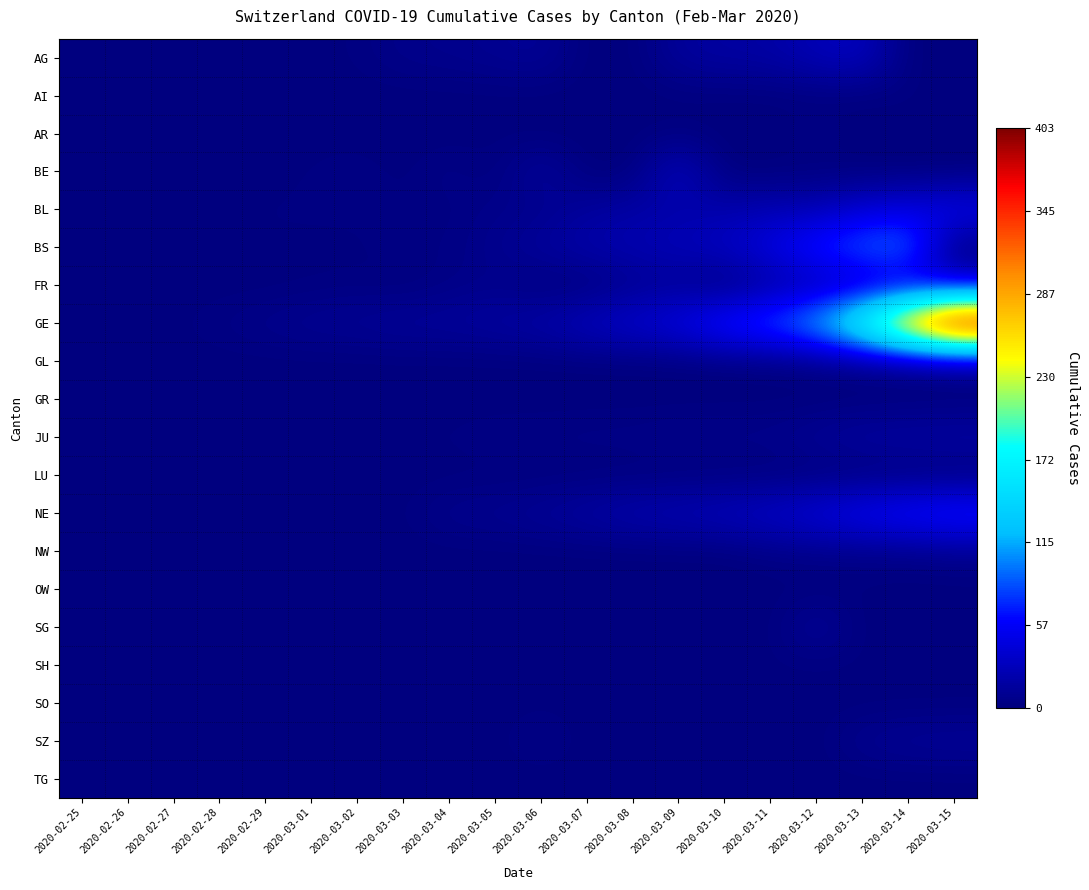

Reading right to left, what are all the values shown in this chart?

AG: 2020-03-15=0	2020-03-14=0	2020-03-13=32	2020-03-12=27	2020-03-11=18	2020-03-10=17	2020-03-09=14	2020-03-08=0	2020-03-07=0	2020-03-06=12	2020-03-05=9	2020-03-04=7	2020-03-03=6	2020-03-02=2	2020-03-01=0	2020-02-29=0	2020-02-28=1	2020-02-27=0	2020-02-26=0	2020-02-25=0
AI: 2020-03-15=0	2020-03-14=2	2020-03-13=0	2020-03-12=0	2020-03-11=0	2020-03-10=0	2020-03-09=0	2020-03-08=0	2020-03-07=0	2020-03-06=0	2020-03-05=0	2020-03-04=0	2020-03-03=0	2020-03-02=0	2020-03-01=0	2020-02-29=0	2020-02-28=0	2020-02-27=0	2020-02-26=0	2020-02-25=0
AR: 2020-03-15=0	2020-03-14=0	2020-03-13=0	2020-03-12=5	2020-03-11=0	2020-03-10=0	2020-03-09=2	2020-03-08=0	2020-03-07=0	2020-03-06=0	2020-03-05=1	2020-03-04=0	2020-03-03=0	2020-03-02=0	2020-03-01=0	2020-02-29=0	2020-02-28=0	2020-02-27=0	2020-02-26=0	2020-02-25=0
BE: 2020-03-15=0	2020-03-14=0	2020-03-13=0	2020-03-12=0	2020-03-11=0	2020-03-10=0	2020-03-09=34	2020-03-08=0	2020-03-07=0	2020-03-06=17	2020-03-05=0	2020-03-04=6	2020-03-03=0	2020-03-02=4	2020-03-01=2	2020-02-29=0	2020-02-28=1	2020-02-27=0	2020-02-26=0	2020-02-25=0
BL: 2020-03-15=54	2020-03-14=47	2020-03-13=42	2020-03-12=26	2020-03-11=26	2020-03-10=22	2020-03-09=20	2020-03-08=19	2020-03-07=15	2020-03-06=6	2020-03-05=6	2020-03-04=2	2020-03-03=2	2020-03-02=2	2020-03-01=2	2020-02-29=2	2020-02-28=1	2020-02-27=0	2020-02-26=0	2020-02-25=0
BS: 2020-03-15=0	2020-03-14=100	2020-03-13=92	2020-03-12=73	2020-03-11=49	2020-03-10=33	2020-03-09=28	2020-03-08=24	2020-03-07=21	2020-03-06=15	2020-03-05=8	2020-03-04=3	2020-03-03=3	2020-03-02=1	2020-03-01=1	2020-02-29=1	2020-02-28=1	2020-02-27=1	2020-02-26=0	2020-02-25=0
FR: 2020-03-15=40	2020-03-14=36	2020-03-13=29	2020-03-12=22	2020-03-11=16	2020-03-10=0	2020-03-09=11	2020-03-08=8	2020-03-07=0	2020-03-06=0	2020-03-05=6	2020-03-04=4	2020-03-03=0	2020-03-02=2	2020-03-01=1	2020-02-29=0	2020-02-28=0	2020-02-27=0	2020-02-26=0	2020-02-25=0
GE: 2020-03-15=403	2020-03-14=310	2020-03-13=197	2020-03-12=123	2020-03-11=91	2020-03-10=75	2020-03-09=50	2020-03-08=40	2020-03-07=32	2020-03-06=21	2020-03-05=17	2020-03-04=14	2020-03-03=14	2020-03-02=11	2020-03-01=10	2020-02-29=7	2020-02-28=4	2020-02-27=1	2020-02-26=1	2020-02-25=0
GL: 2020-03-15=10	2020-03-14=8	2020-03-13=6	2020-03-12=3	2020-03-11=1	2020-03-10=1	2020-03-09=0	2020-03-08=0	2020-03-07=0	2020-03-06=0	2020-03-05=0	2020-03-04=0	2020-03-03=0	2020-03-02=0	2020-03-01=0	2020-02-29=0	2020-02-28=0	2020-02-27=0	2020-02-26=0	2020-02-25=0
GR: 2020-03-15=0	2020-03-14=0	2020-03-13=0	2020-03-12=0	2020-03-11=0	2020-03-10=0	2020-03-09=0	2020-03-08=0	2020-03-07=0	2020-03-06=0	2020-03-05=0	2020-03-04=0	2020-03-03=0	2020-03-02=0	2020-03-01=0	2020-02-29=0	2020-02-28=0	2020-02-27=0	2020-02-26=0	2020-02-25=0
JU: 2020-03-15=19	2020-03-14=18	2020-03-13=17	2020-03-12=12	2020-03-11=7	2020-03-10=7	2020-03-09=7	2020-03-08=5	2020-03-07=5	2020-03-06=4	2020-03-05=4	2020-03-04=2	2020-03-03=2	2020-03-02=1	2020-03-01=1	2020-02-29=1	2020-02-28=1	2020-02-27=1	2020-02-26=0	2020-02-25=0
LU: 2020-03-15=0	2020-03-14=0	2020-03-13=0	2020-03-12=0	2020-03-11=0	2020-03-10=0	2020-03-09=0	2020-03-08=0	2020-03-07=0	2020-03-06=0	2020-03-05=0	2020-03-04=0	2020-03-03=0	2020-03-02=0	2020-03-01=0	2020-02-29=0	2020-02-28=0	2020-02-27=0	2020-02-26=0	2020-02-25=0
NE: 2020-03-15=74	2020-03-14=68	2020-03-13=59	2020-03-12=46	2020-03-11=37	2020-03-10=31	2020-03-09=27	2020-03-08=24	2020-03-07=18	2020-03-06=13	2020-03-05=9	2020-03-04=8	2020-03-03=1	2020-03-02=1	2020-03-01=1	2020-02-29=0	2020-02-28=0	2020-02-27=0	2020-02-26=0	2020-02-25=0
NW: 2020-03-15=8	2020-03-14=5	2020-03-13=5	2020-03-12=5	2020-03-11=4	2020-03-10=0	2020-03-09=0	2020-03-08=0	2020-03-07=0	2020-03-06=0	2020-03-05=0	2020-03-04=0	2020-03-03=0	2020-03-02=0	2020-03-01=0	2020-02-29=0	2020-02-28=0	2020-02-27=0	2020-02-26=0	2020-02-25=0
OW: 2020-03-15=0	2020-03-14=0	2020-03-13=1	2020-03-12=0	2020-03-11=0	2020-03-10=0	2020-03-09=0	2020-03-08=0	2020-03-07=0	2020-03-06=0	2020-03-05=0	2020-03-04=0	2020-03-03=0	2020-03-02=0	2020-03-01=0	2020-02-29=0	2020-02-28=0	2020-02-27=0	2020-02-26=0	2020-02-25=0
SG: 2020-03-15=0	2020-03-14=0	2020-03-13=0	2020-03-12=15	2020-03-11=0	2020-03-10=0	2020-03-09=0	2020-03-08=0	2020-03-07=0	2020-03-06=2	2020-03-05=0	2020-03-04=1	2020-03-03=0	2020-03-02=0	2020-03-01=0	2020-02-29=0	2020-02-28=0	2020-02-27=0	2020-02-26=0	2020-02-25=0
SH: 2020-03-15=1	2020-03-14=1	2020-03-13=1	2020-03-12=1	2020-03-11=1	2020-03-10=0	2020-03-09=0	2020-03-08=0	2020-03-07=0	2020-03-06=0	2020-03-05=0	2020-03-04=0	2020-03-03=0	2020-03-02=0	2020-03-01=0	2020-02-29=0	2020-02-28=0	2020-02-27=0	2020-02-26=0	2020-02-25=0
SO: 2020-03-15=0	2020-03-14=0	2020-03-13=0	2020-03-12=0	2020-03-11=0	2020-03-10=0	2020-03-09=0	2020-03-08=0	2020-03-07=0	2020-03-06=1	2020-03-05=0	2020-03-04=0	2020-03-03=0	2020-03-02=0	2020-03-01=0	2020-02-29=0	2020-02-28=0	2020-02-27=0	2020-02-26=0	2020-02-25=0
SZ: 2020-03-15=13	2020-03-14=12	2020-03-13=9	2020-03-12=0	2020-03-11=0	2020-03-10=0	2020-03-09=0	2020-03-08=0	2020-03-07=0	2020-03-06=6	2020-03-05=0	2020-03-04=3	2020-03-03=1	2020-03-02=0	2020-03-01=0	2020-02-29=0	2020-02-28=0	2020-02-27=0	2020-02-26=0	2020-02-25=0
TG: 2020-03-15=0	2020-03-14=0	2020-03-13=0	2020-03-12=0	2020-03-11=0	2020-03-10=0	2020-03-09=0	2020-03-08=0	2020-03-07=0	2020-03-06=0	2020-03-05=0	2020-03-04=0	2020-03-03=0	2020-03-02=0	2020-03-01=0	2020-02-29=0	2020-02-28=0	2020-02-27=0	2020-02-26=0	2020-02-25=0